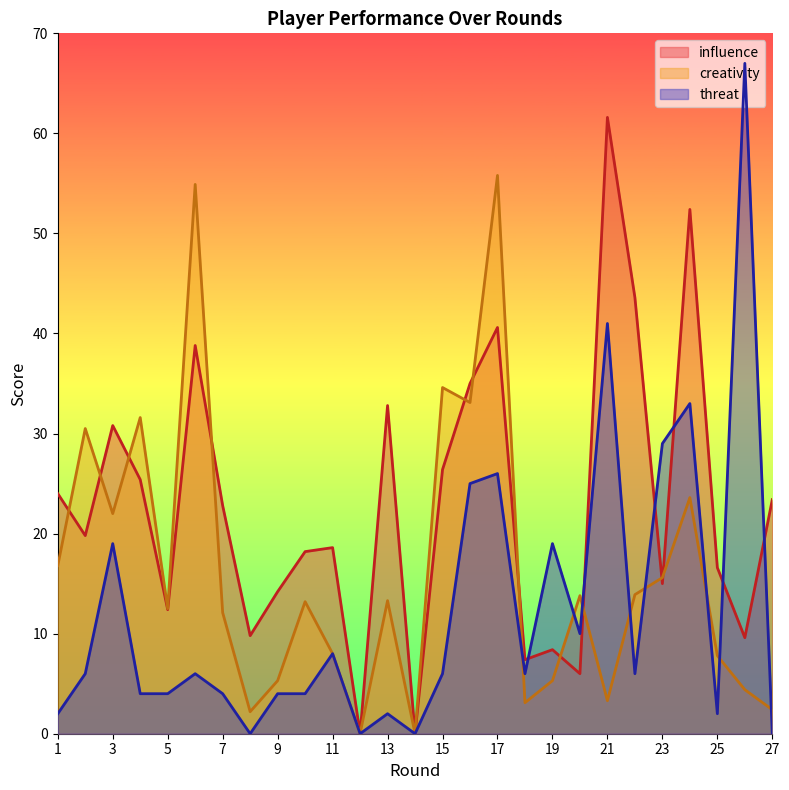

What is the total value across all series at 23?

59.6